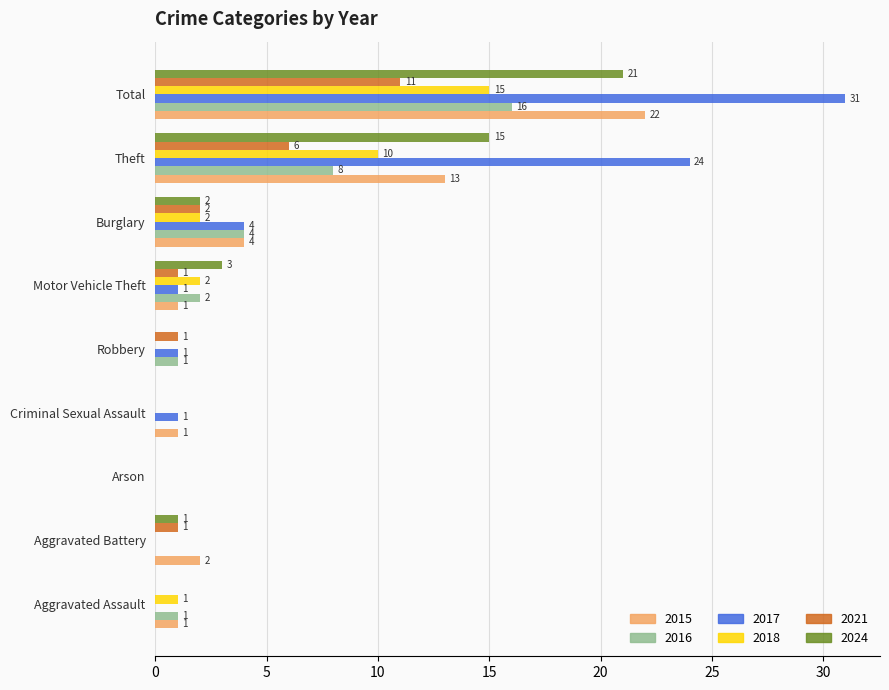

What is the greatest value displayed?

31